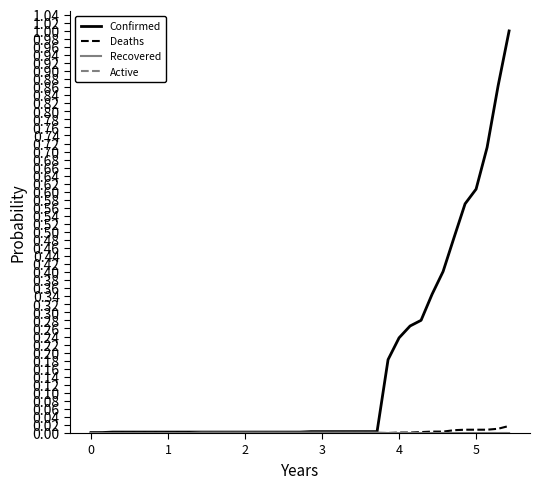

Which series has the largest total across all categories?

Confirmed